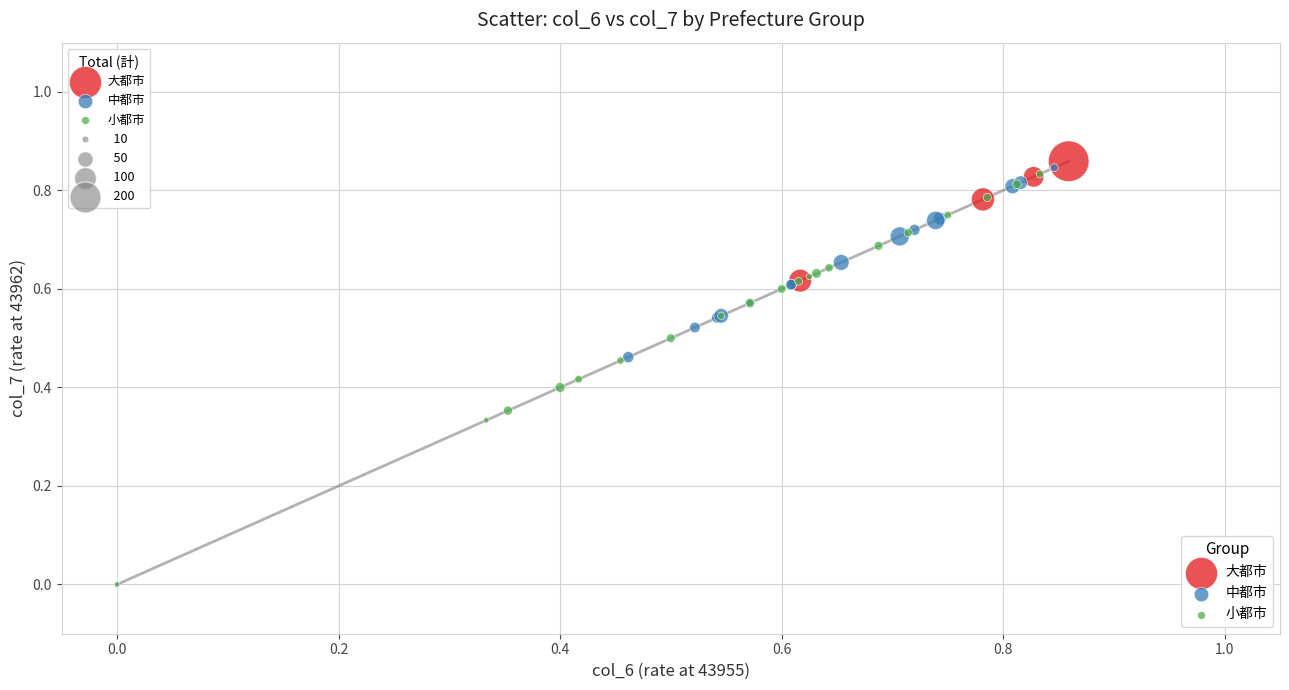

Which series reaches the minimum Y coordinate?

小都市